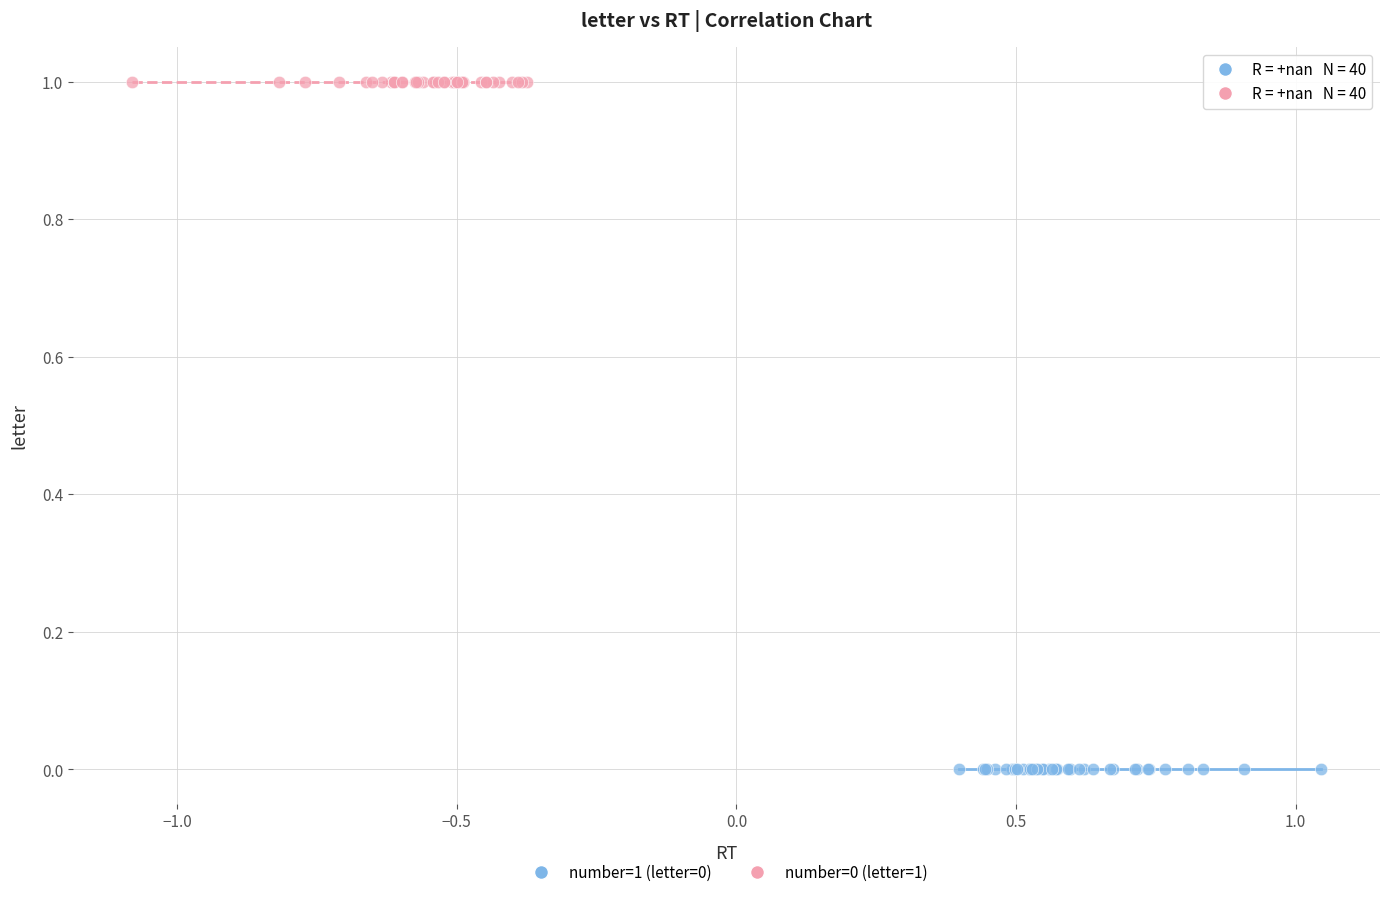

Which series reaches the minimum Y coordinate?

number=1 (letter=0)